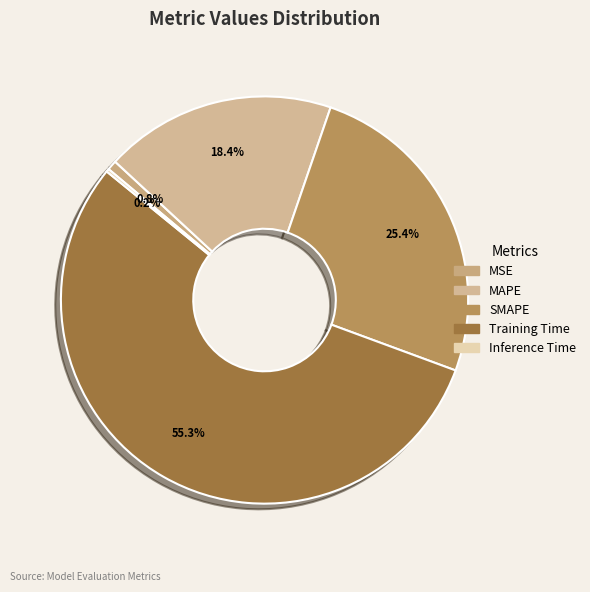

Which has a higher value, MAPE or Training Time?

Training Time